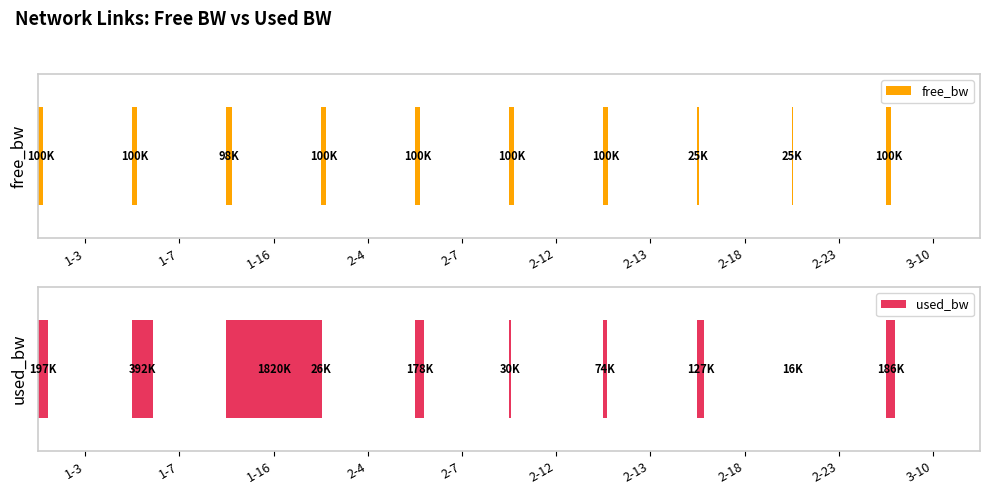

What is the difference between the used_bw values at 2-13 and 3-10?

112025.6